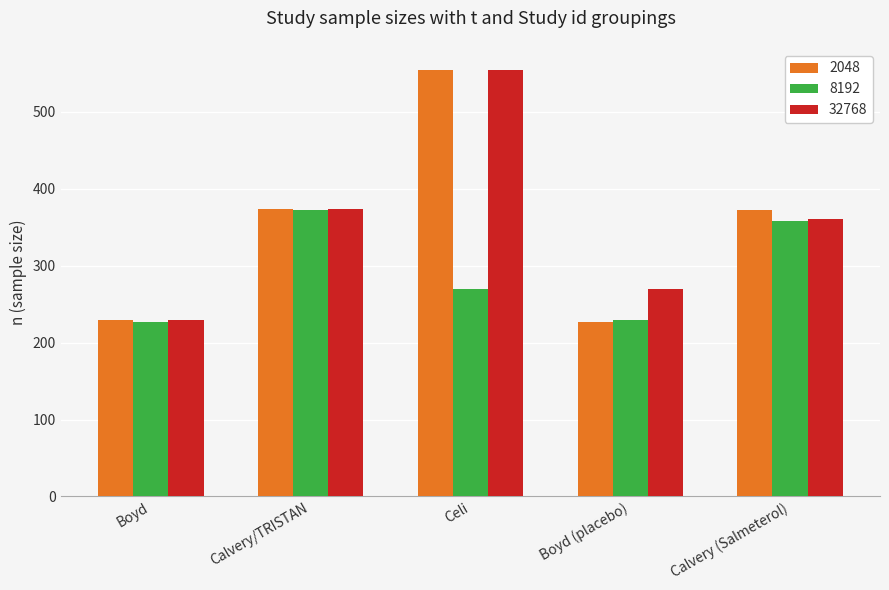

The 8192 series shows 358 at Calvery (Salmeterol). True or false?

True